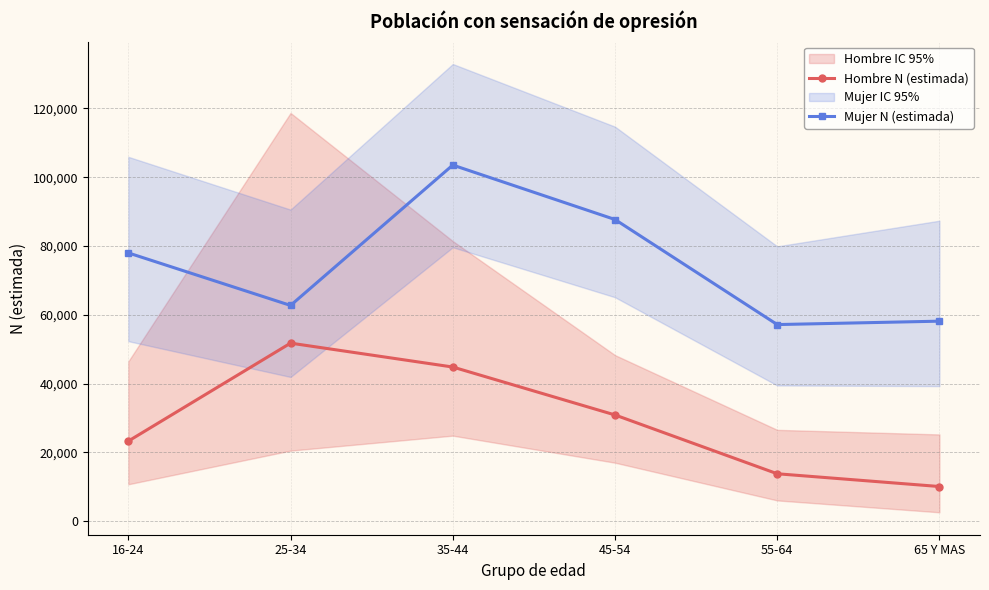

What is the sum of all Mujer N (estimada) values?

447220